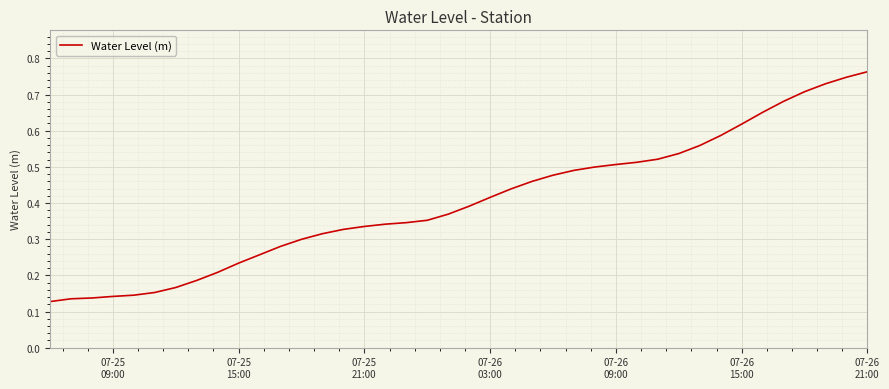

How many lines are shown in the chart?

1